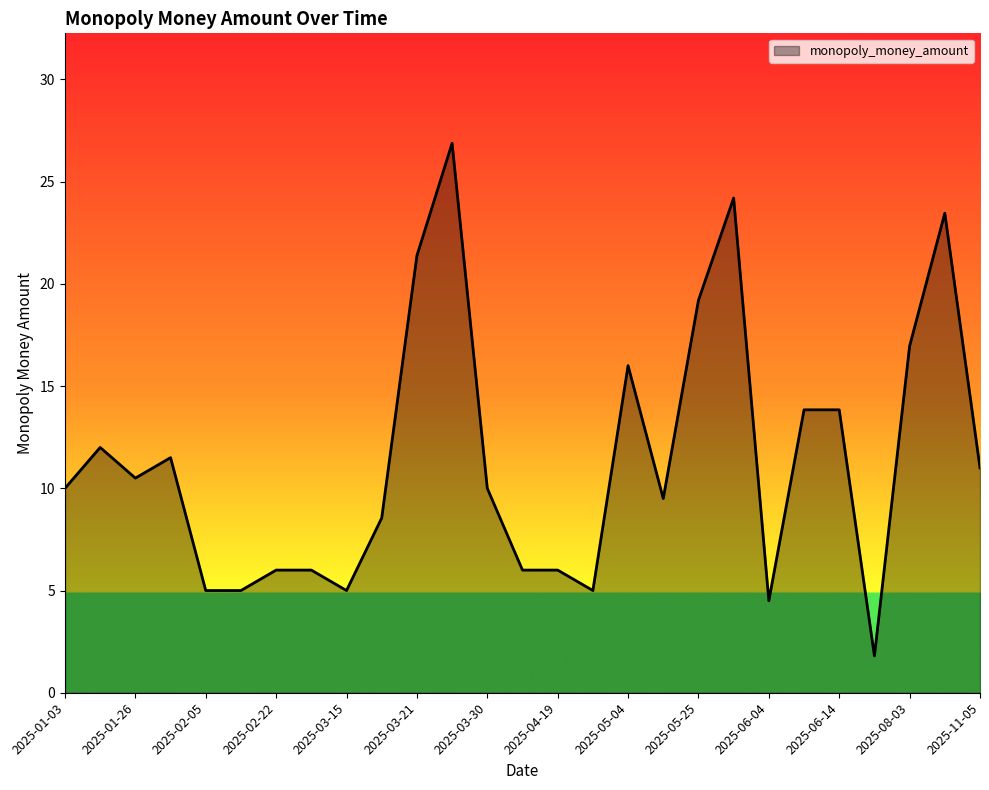

What is the greatest value displayed?

26.9